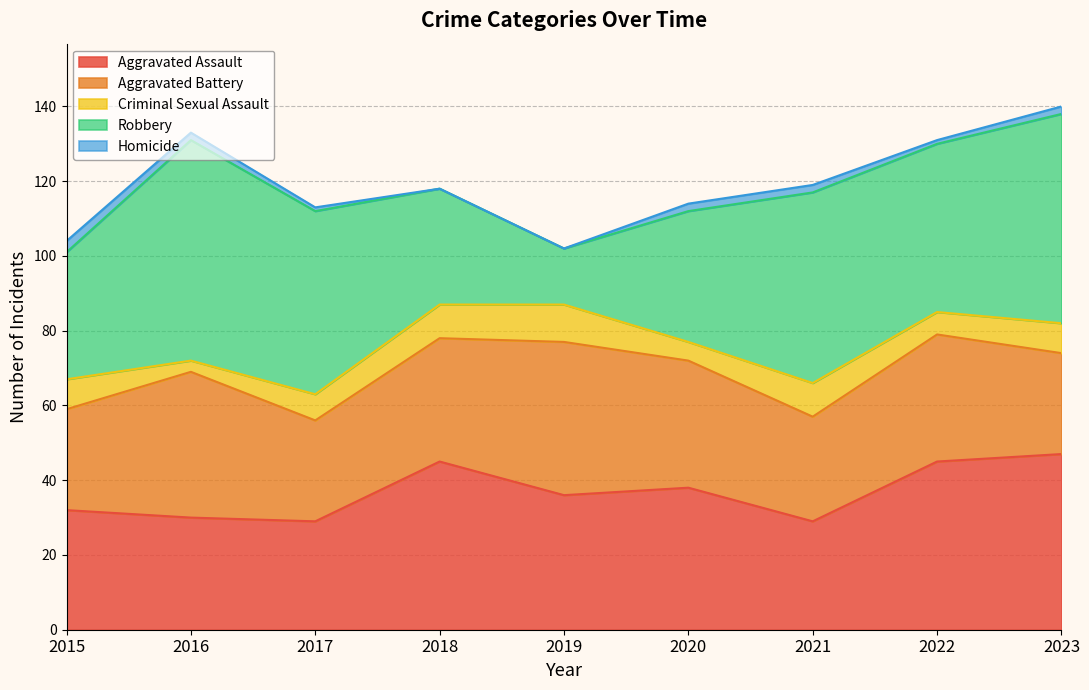

The Robbery series shows 10 at 2015. True or false?

False